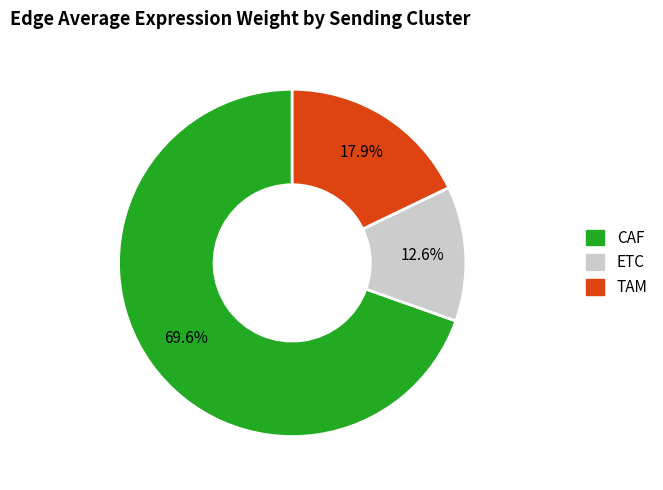

What portion of the pie excludes TAM?

82.1%